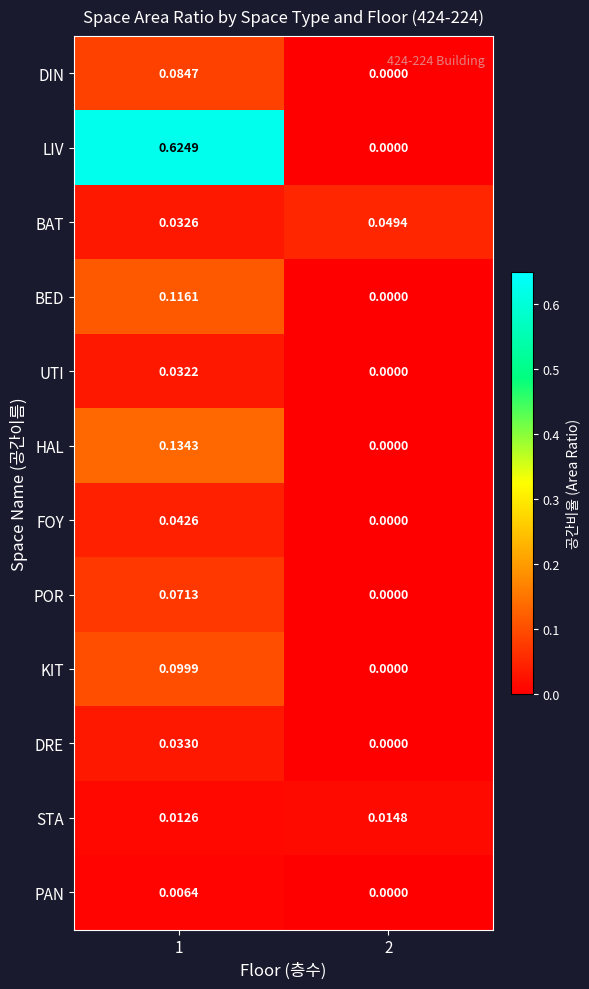

Which series has the largest range (max minus min)?

LIV